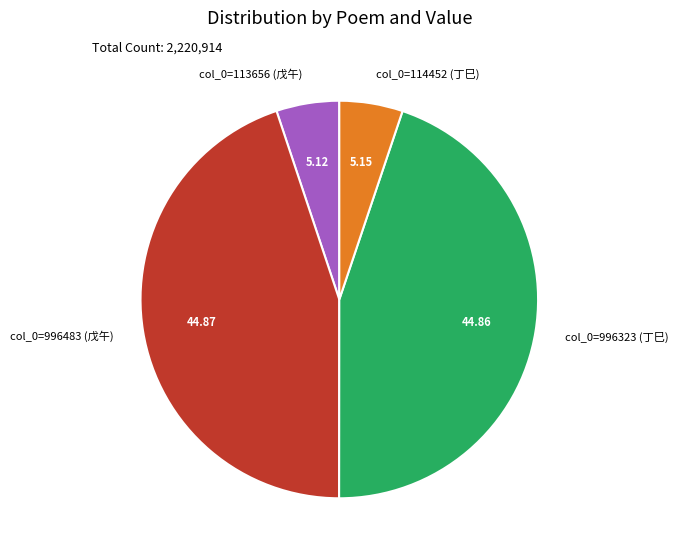

What is the ratio of the value at col_0=996483 (戊午) to the value at col_0=996323 (丁巳)?

1.0